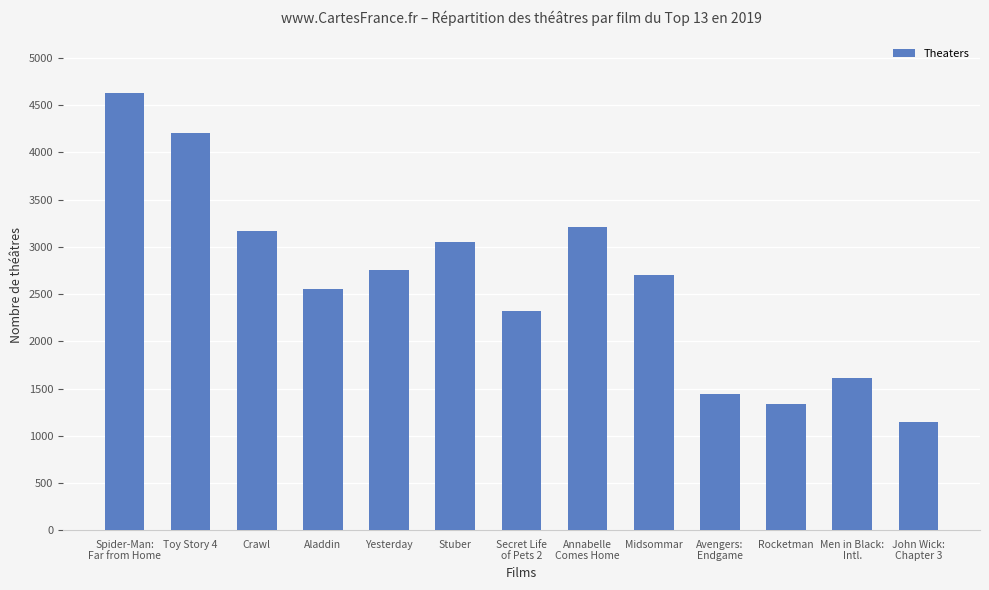

What is the change in value from Yesterday to Men in Black:
Intl.?

-1143